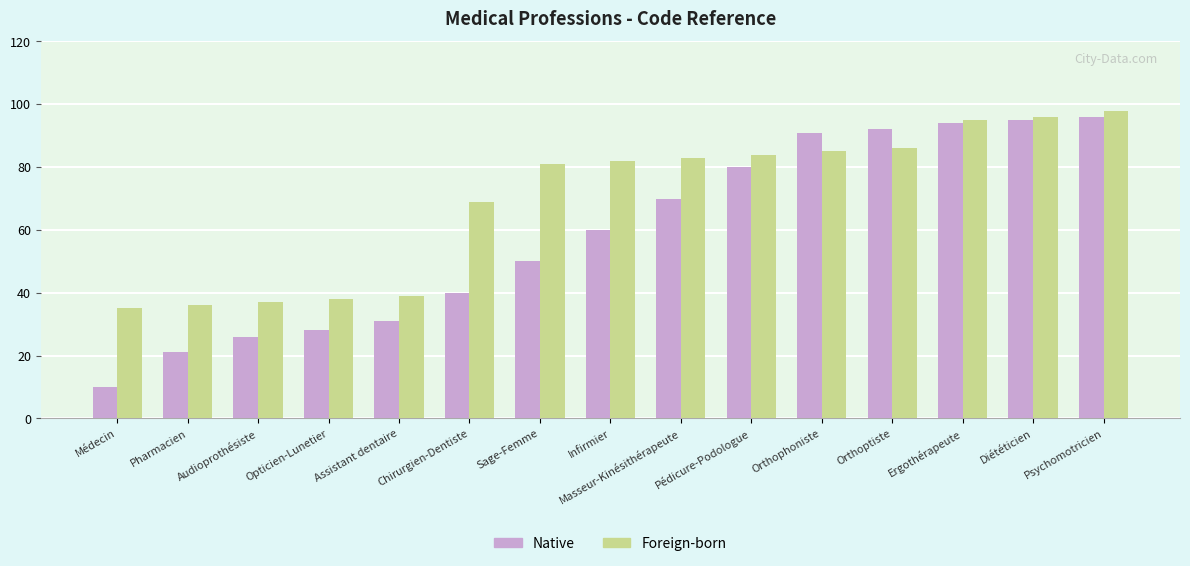

Reading left to right, transcribe all the data shown in this chart.

Native: Médecin=10	Pharmacien=21	Audioprothésiste=26	Opticien-Lunetier=28	Assistant dentaire=31	Chirurgien-Dentiste=40	Sage-Femme=50	Infirmier=60	Masseur-Kinésithérapeute=70	Pédicure-Podologue=80	Orthophoniste=91	Orthoptiste=92	Ergothérapeute=94	Diététicien=95	Psychomotricien=96
Foreign-born: Médecin=35	Pharmacien=36	Audioprothésiste=37	Opticien-Lunetier=38	Assistant dentaire=39	Chirurgien-Dentiste=69	Sage-Femme=81	Infirmier=82	Masseur-Kinésithérapeute=83	Pédicure-Podologue=84	Orthophoniste=85	Orthoptiste=86	Ergothérapeute=95	Diététicien=96	Psychomotricien=98